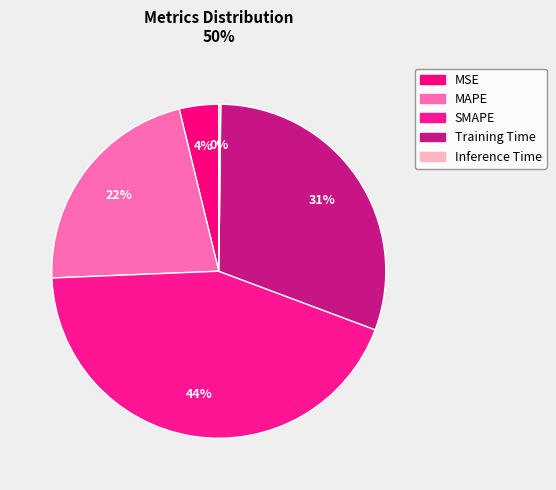

To the nearest percent, what is the difference between the largest and smallest slice percentages?

43%